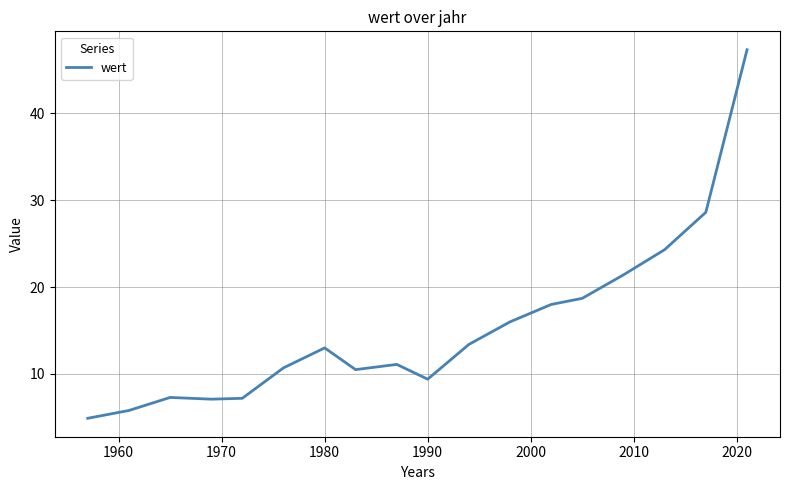

What is the difference between the maximum and minimum values?

42.4